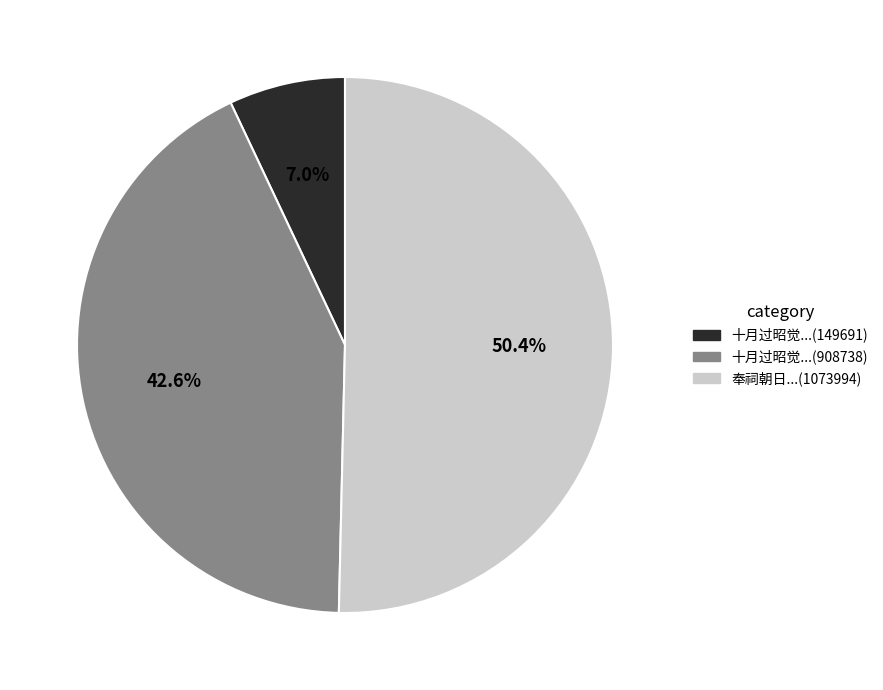

Which category has the smallest portion of the pie?

十月过昭觉...(149691)